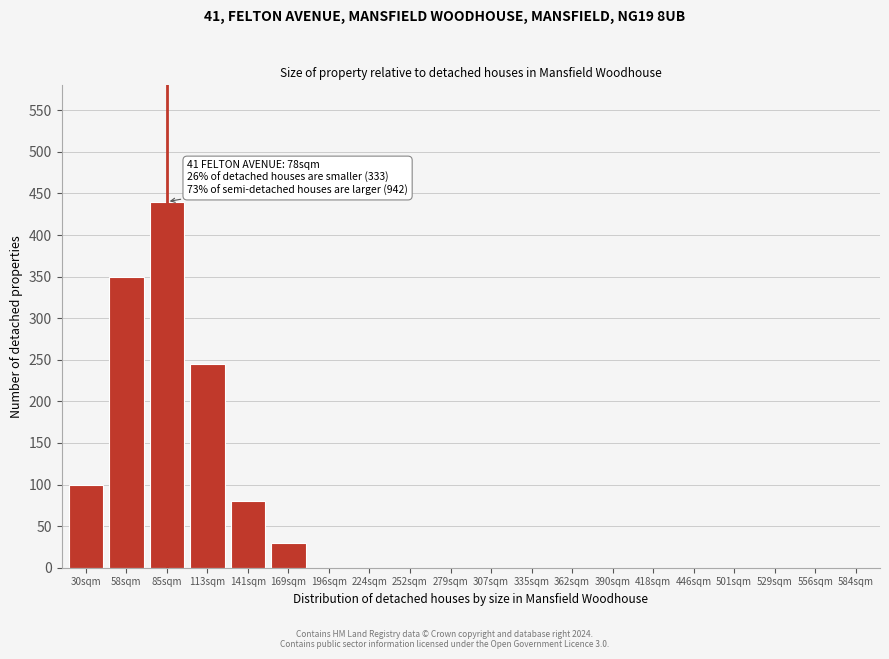

Reading right to left, extract all data points from this chart.

584sqm=0	556sqm=0	529sqm=0	501sqm=0	446sqm=0	418sqm=0	390sqm=0	362sqm=0	335sqm=0	307sqm=0	279sqm=0	252sqm=0	224sqm=0	196sqm=0	169sqm=30	141sqm=80	113sqm=245	85sqm=440	58sqm=350	30sqm=100